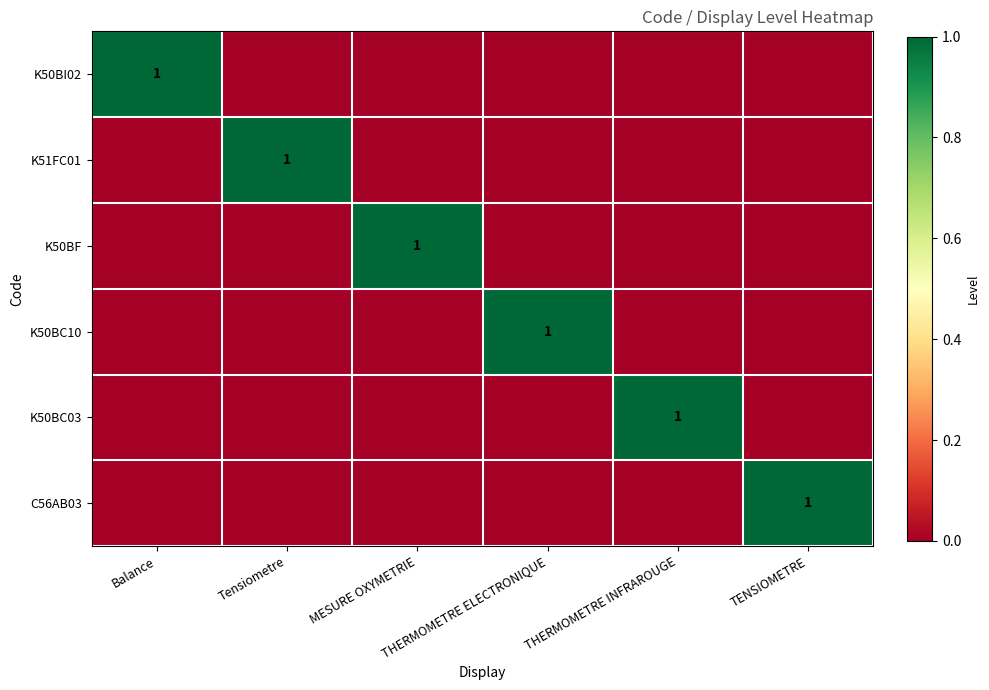

What is the difference between the highest and lowest values at THERMOMETRE ELECTRONIQUE?

1